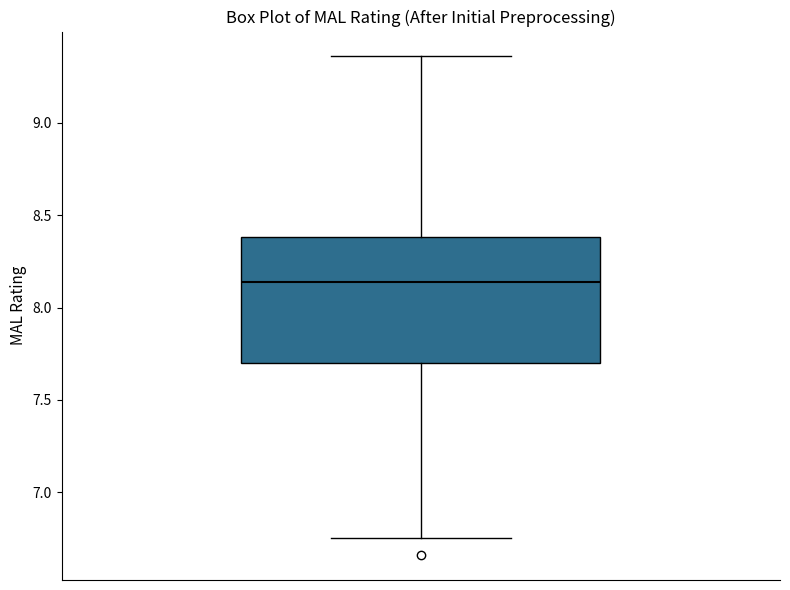

Transcribe this box plot: give where the median line is, the range the box spans, and where the two whiskers end, as read against the y-axis. The values are not printed on the chart, so give them approximately, as read against the axis.

median 8.15, box 7.70 to 8.40, whiskers 6.75 to 9.35